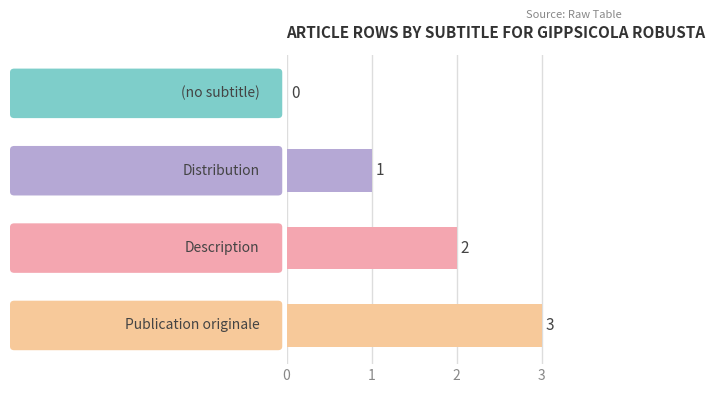

What is the sum of all values?

6